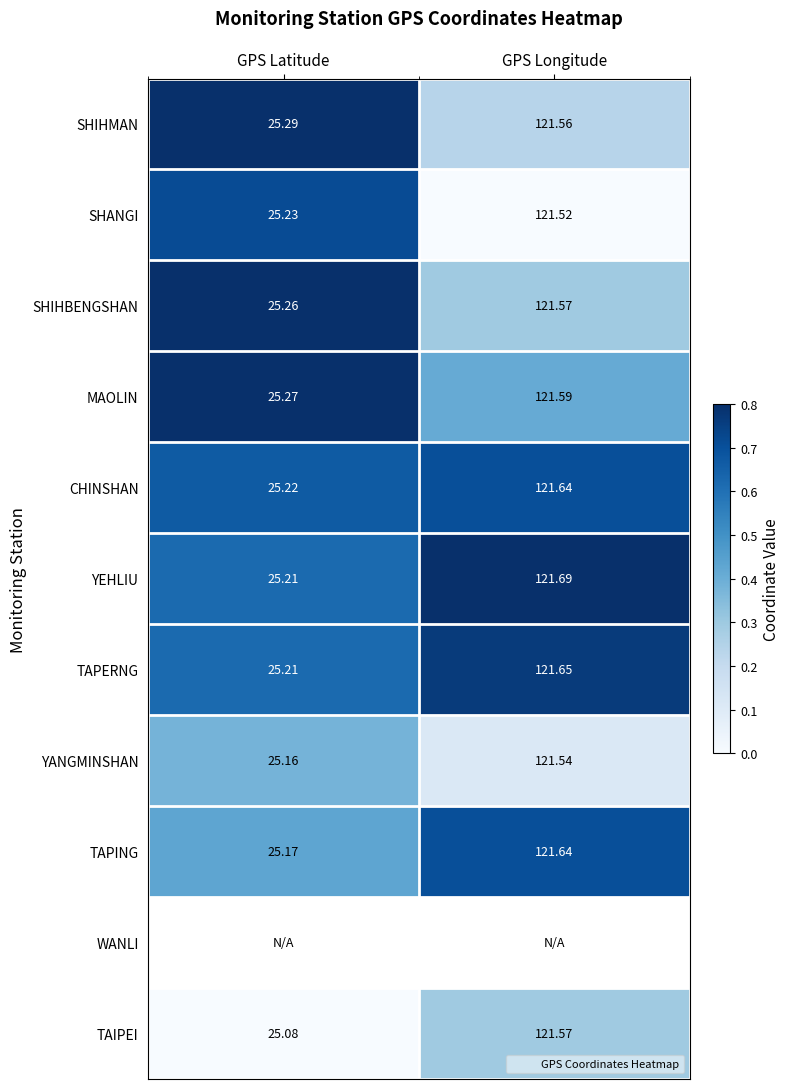

The SHIHMAN series shows 0.4 at GPS Longitude. True or false?

False